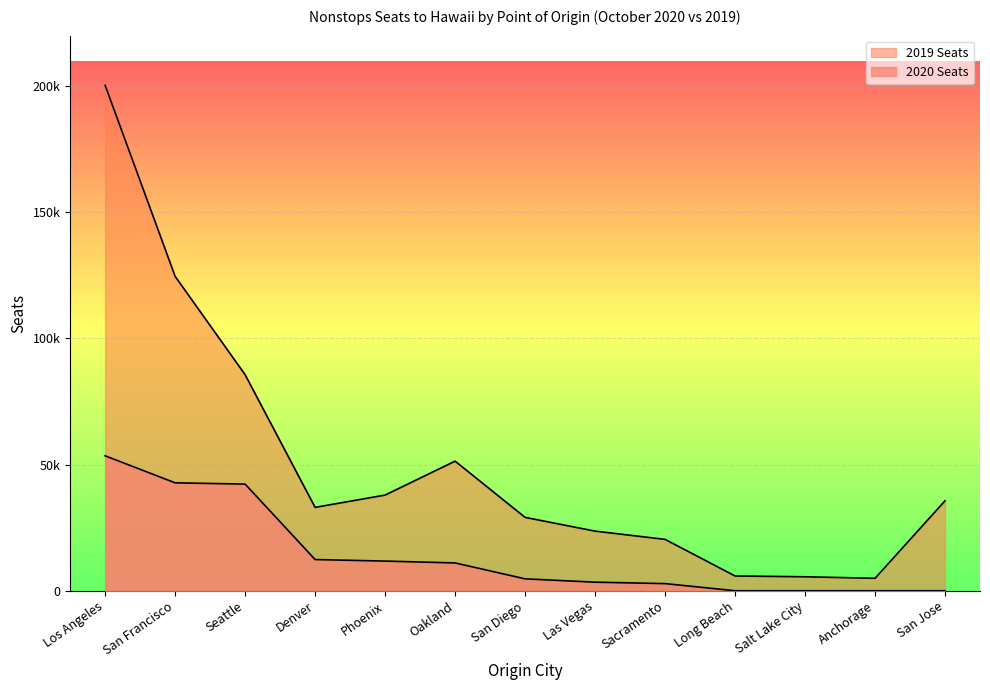

Between Long Beach and Phoenix, which is larger?

Phoenix